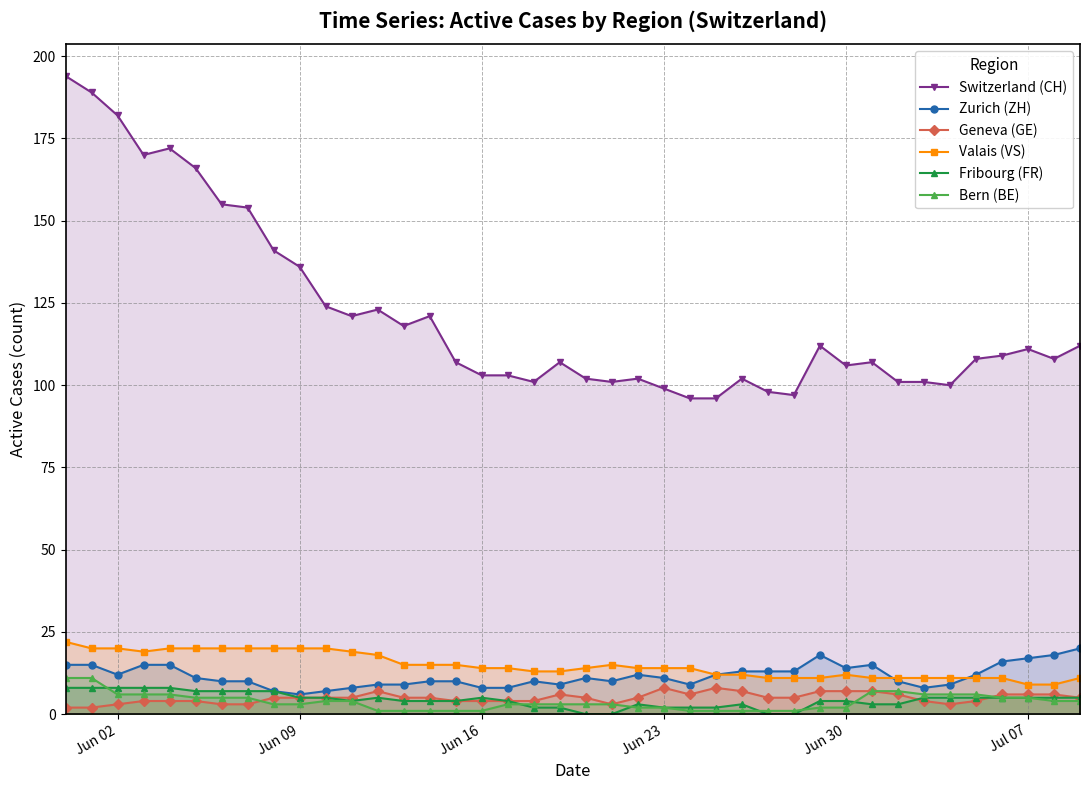

What is the greatest value displayed?

194